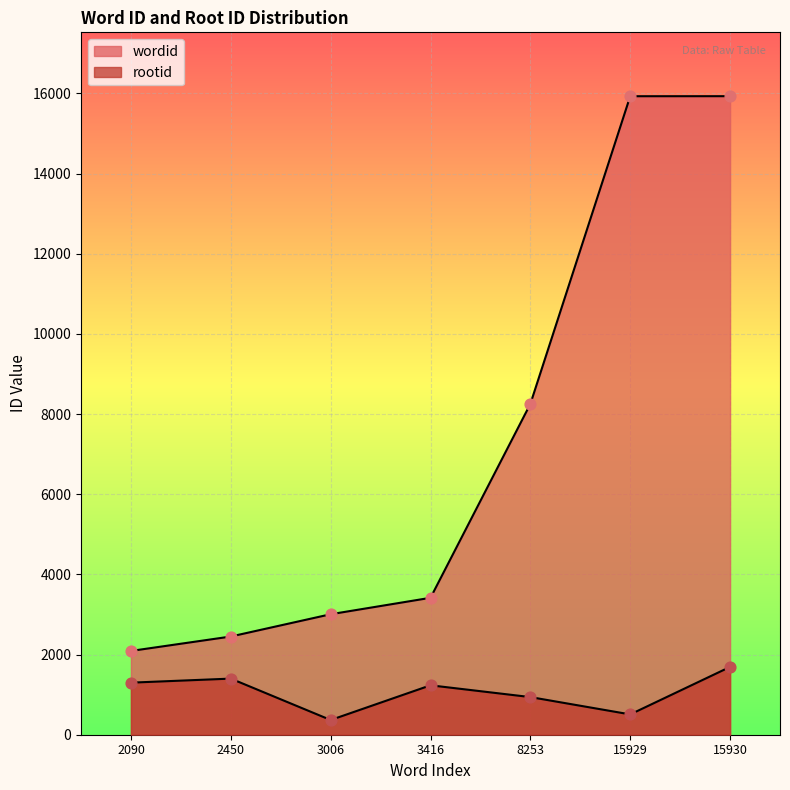

What is the total value across all series at 15930?

17622